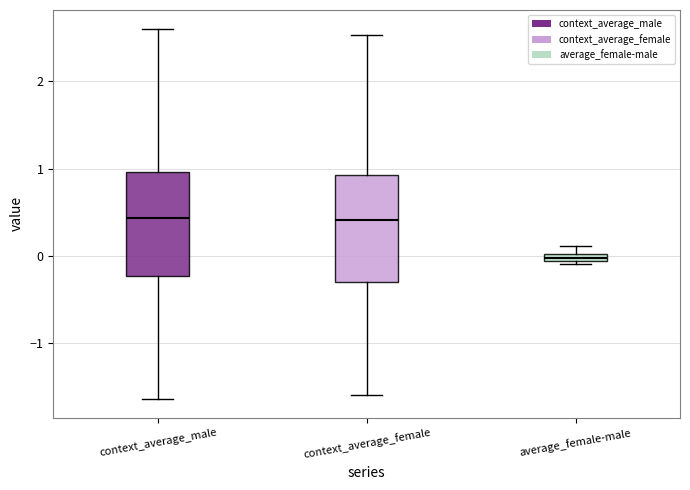

Where does the median line of the box for context_average_male sit on the y-axis? The values are not printed on the chart, so give them approximately, as read against the axis.

0.4